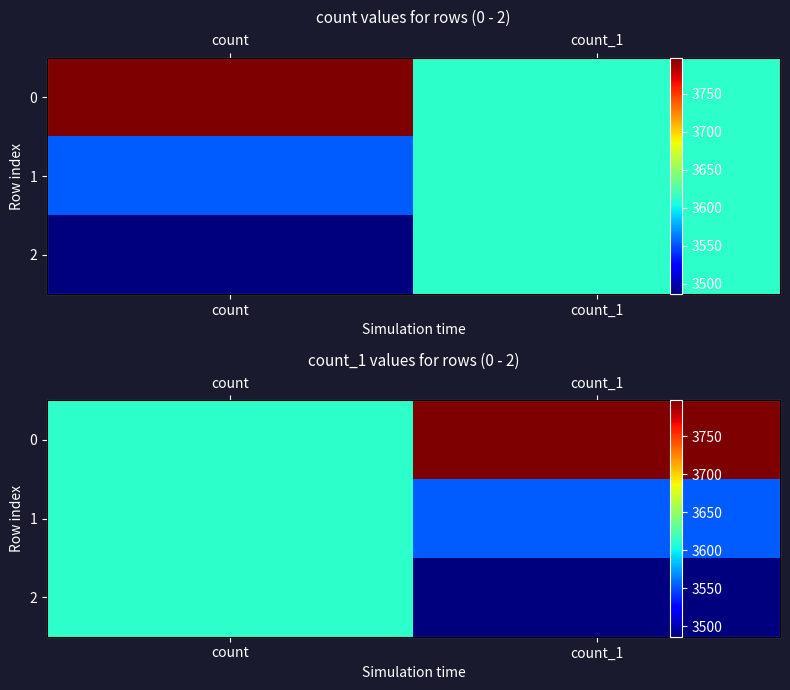

At which category is the sum across all series the highest?

count